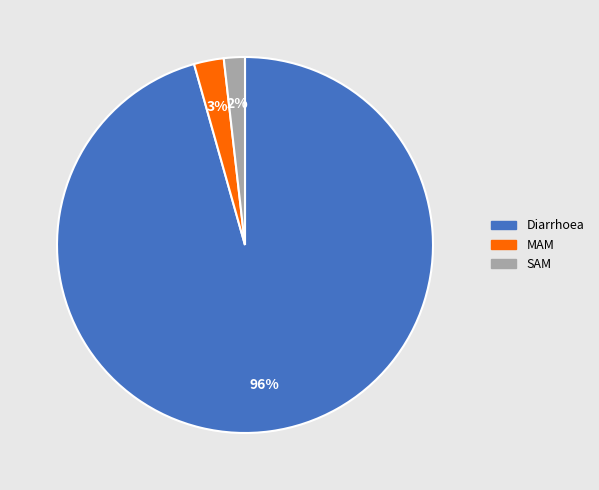

Does Diarrhoea account for over 50% of the chart?

Yes